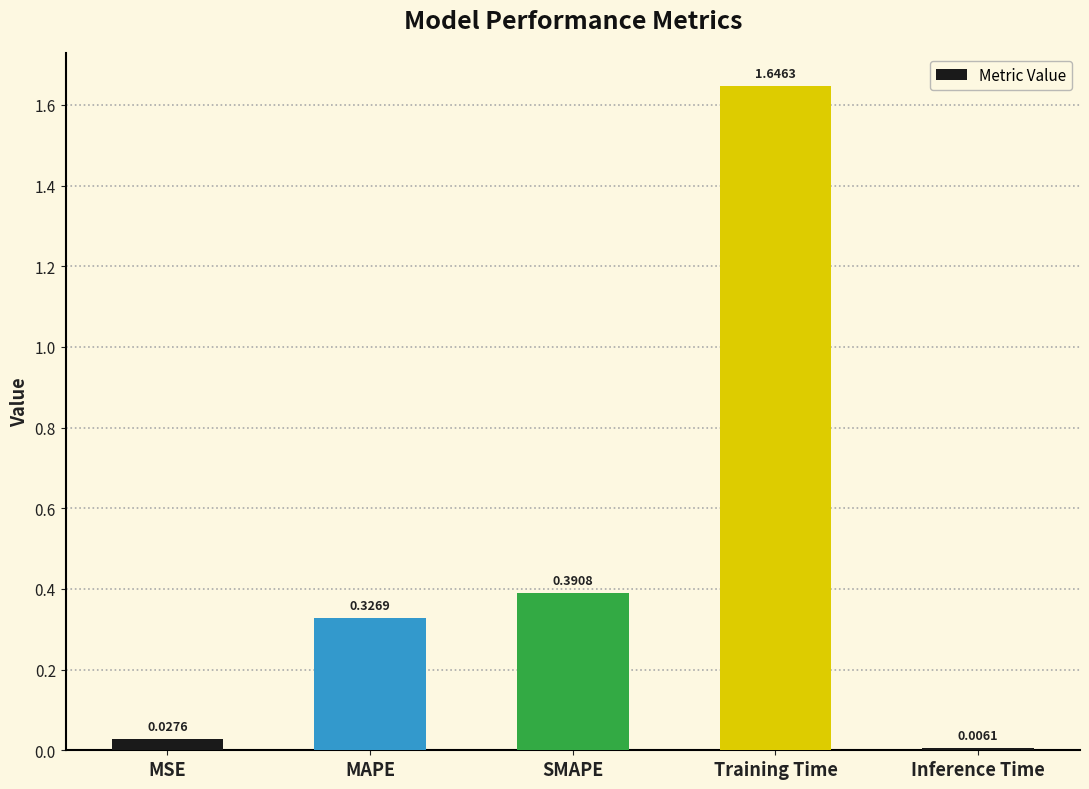

How many data points does each series have?

5